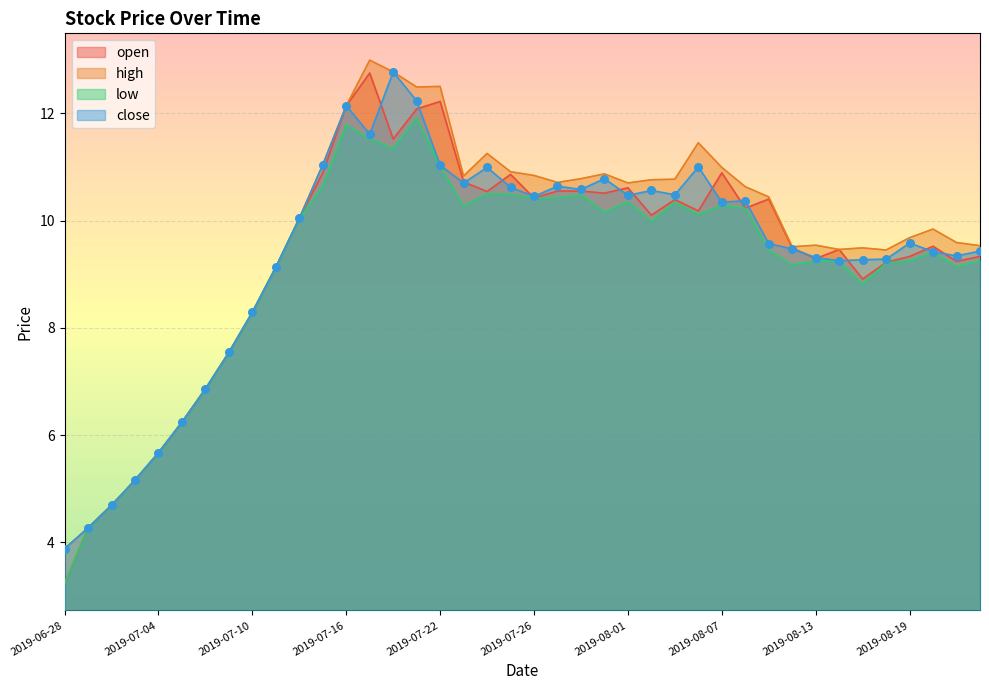

Which series contains the highest Y value?

high